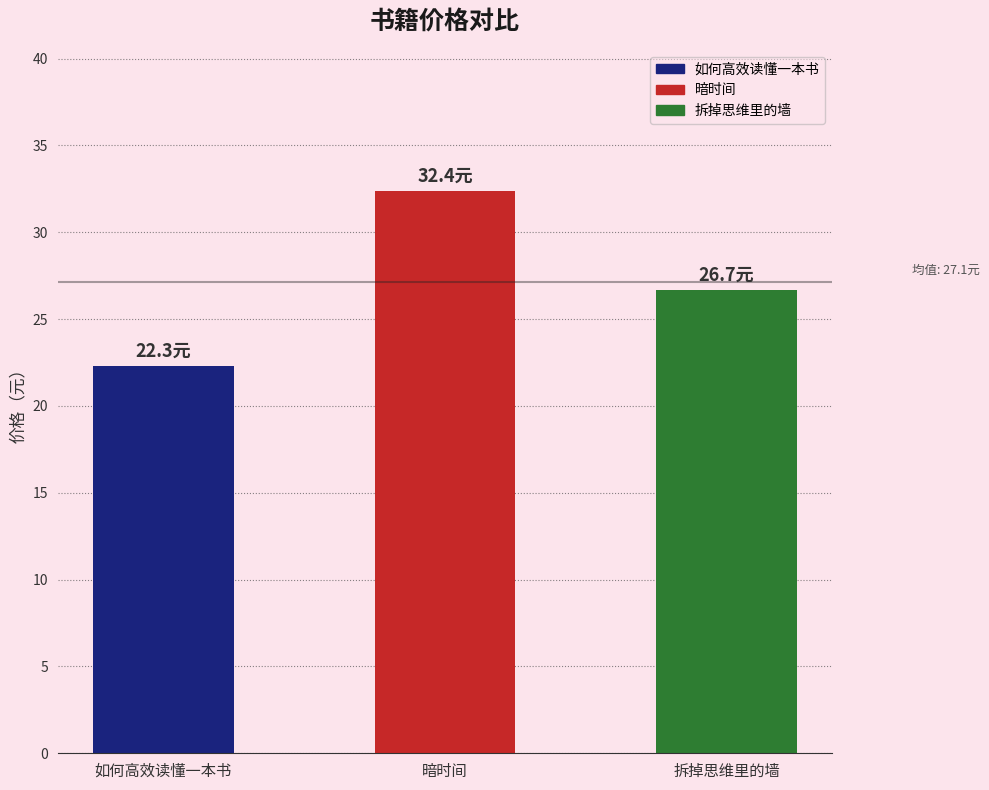

Rank the categories by value from lowest to highest.

如何高效读懂一本书, 拆掉思维里的墙, 暗时间